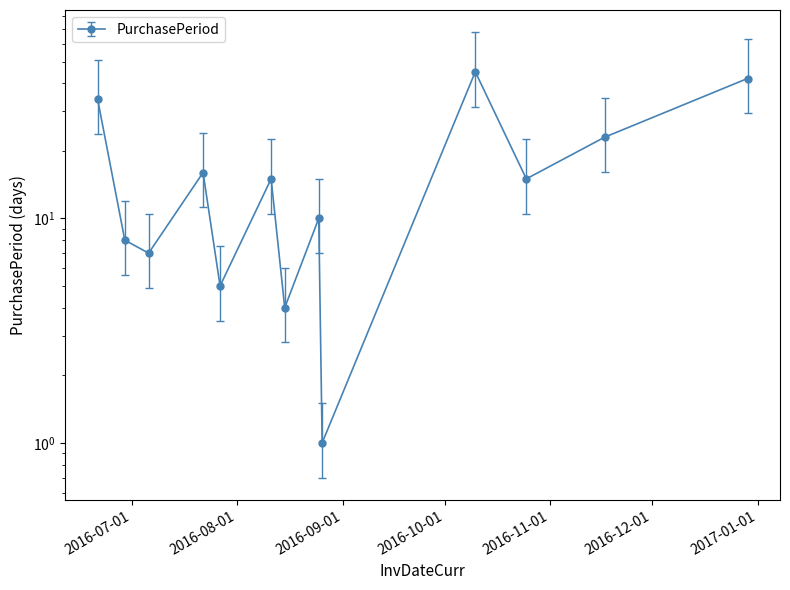

Where does the data first go above 15?

2016-06-21